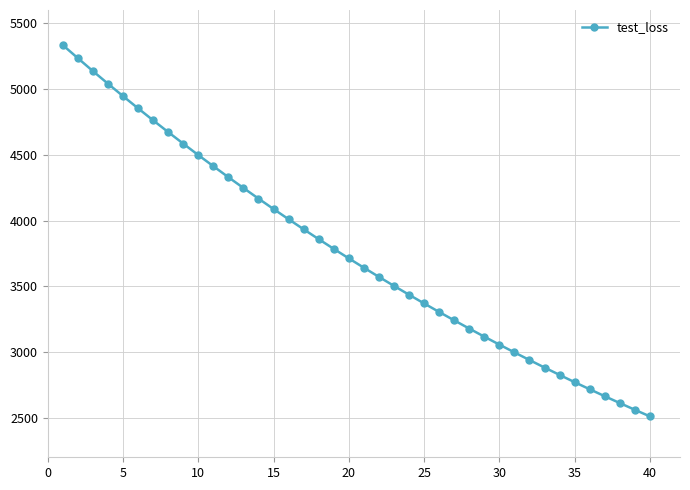

What is the value of the 15th point from the left?

4087.8